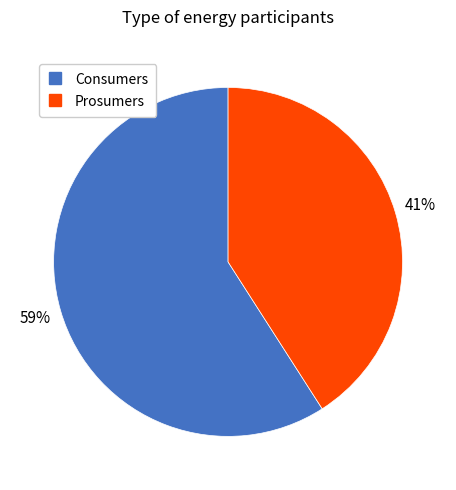

Count the number of slices in the pie.

2